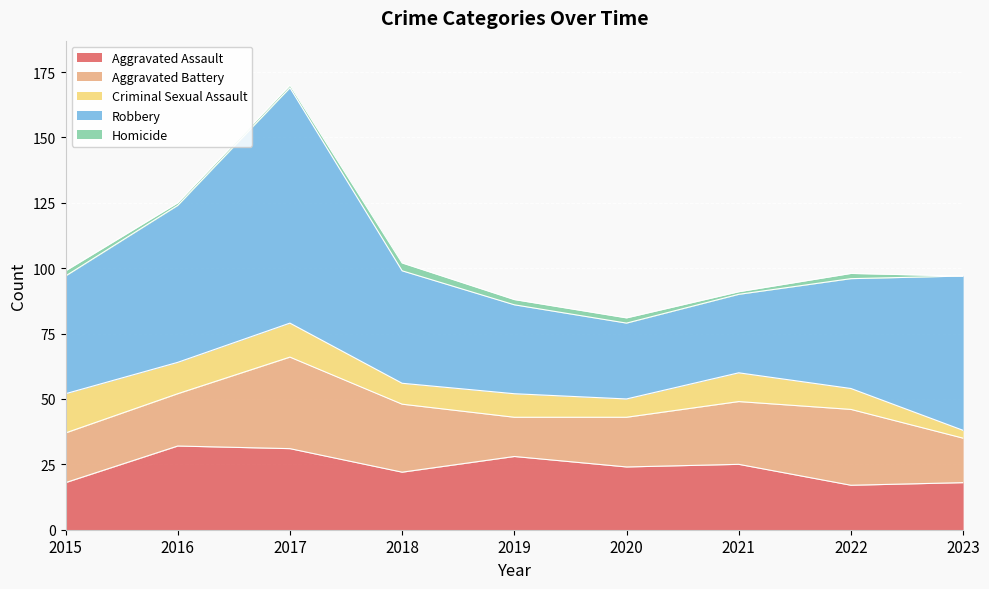

At 2022, list the series in order from smallest to largest.

Homicide, Criminal Sexual Assault, Aggravated Assault, Aggravated Battery, Robbery